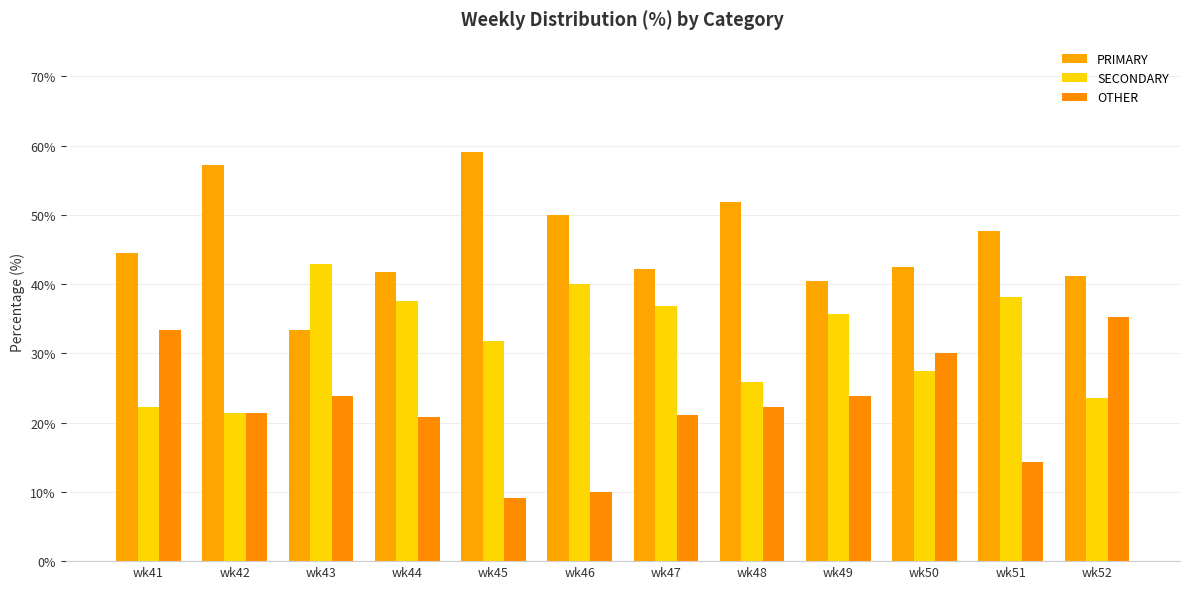

What is the value of the SECONDARY bar at the 10th from the left?

27.5